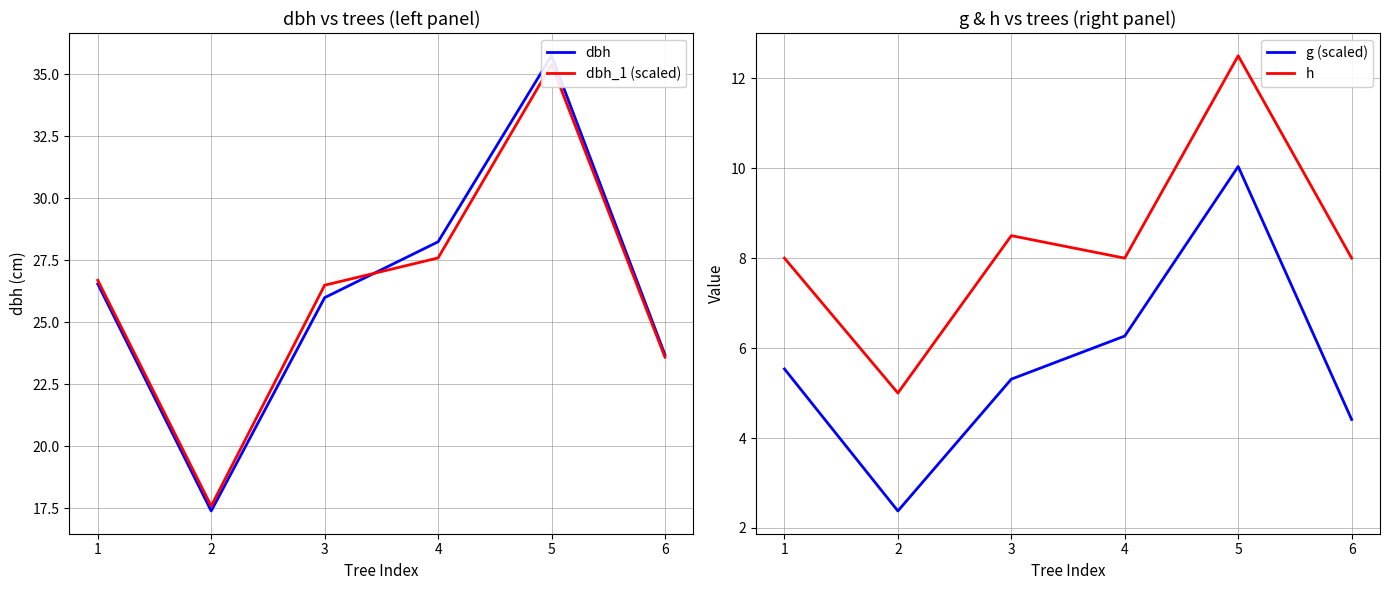

What is the difference between the highest and lowest values at 2?

15.2